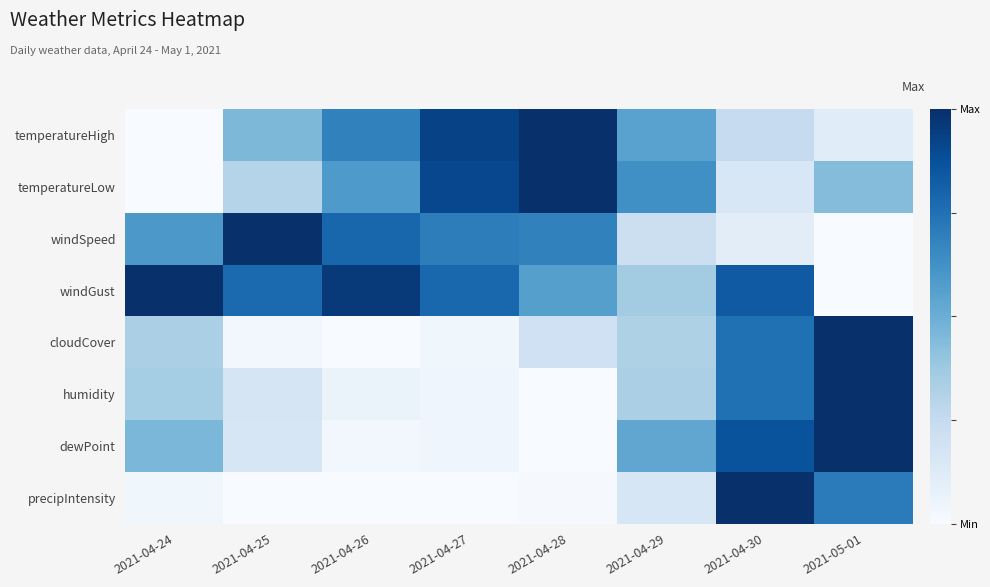

Reading right to left, list all the values displayed in this chart.

temperatureHigh: 2021-05-01=0.1	2021-04-30=0.2	2021-04-29=0.6	2021-04-28=1.0	2021-04-27=0.9	2021-04-26=0.7	2021-04-25=0.5	2021-04-24=0.0
temperatureLow: 2021-05-01=0.4	2021-04-30=0.2	2021-04-29=0.6	2021-04-28=1.0	2021-04-27=0.9	2021-04-26=0.6	2021-04-25=0.3	2021-04-24=0.0
windSpeed: 2021-05-01=0.0	2021-04-30=0.1	2021-04-29=0.2	2021-04-28=0.7	2021-04-27=0.7	2021-04-26=0.8	2021-04-25=1.0	2021-04-24=0.6
windGust: 2021-05-01=0.0	2021-04-30=0.8	2021-04-29=0.4	2021-04-28=0.6	2021-04-27=0.8	2021-04-26=1.0	2021-04-25=0.8	2021-04-24=1.0
cloudCover: 2021-05-01=1.0	2021-04-30=0.8	2021-04-29=0.3	2021-04-28=0.2	2021-04-27=0.0	2021-04-26=0.0	2021-04-25=0.0	2021-04-24=0.3
humidity: 2021-05-01=1.0	2021-04-30=0.8	2021-04-29=0.3	2021-04-28=0.0	2021-04-27=0.0	2021-04-26=0.1	2021-04-25=0.2	2021-04-24=0.4
dewPoint: 2021-05-01=1.0	2021-04-30=0.9	2021-04-29=0.5	2021-04-28=0.0	2021-04-27=0.0	2021-04-26=0.0	2021-04-25=0.2	2021-04-24=0.5
precipIntensity: 2021-05-01=0.7	2021-04-30=1.0	2021-04-29=0.2	2021-04-28=0.0	2021-04-27=0.0	2021-04-26=0.0	2021-04-25=0.0	2021-04-24=0.0